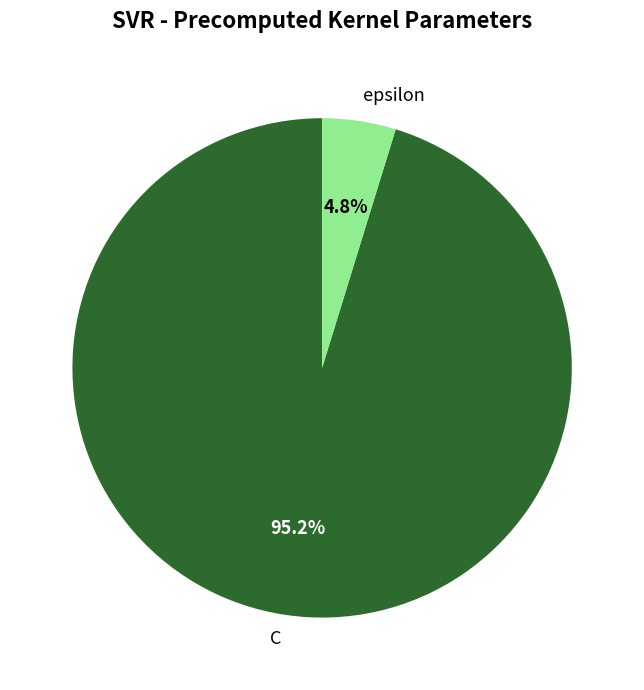

To the nearest percent, what is the average slice percentage?

50%